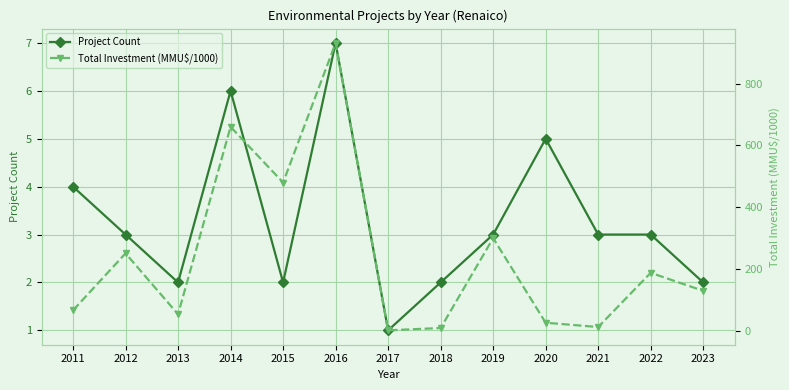

Is it true that Total Investment (MMU$/1000) equals 931.0 at 2016?

True